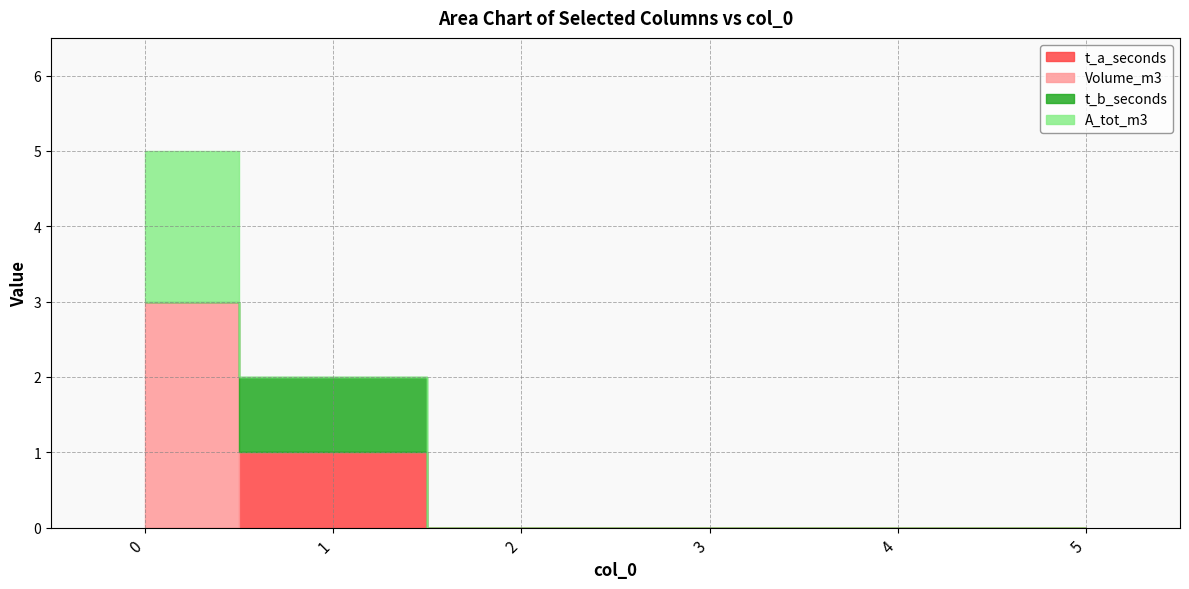

What is the sum of all t_b_seconds values?

1